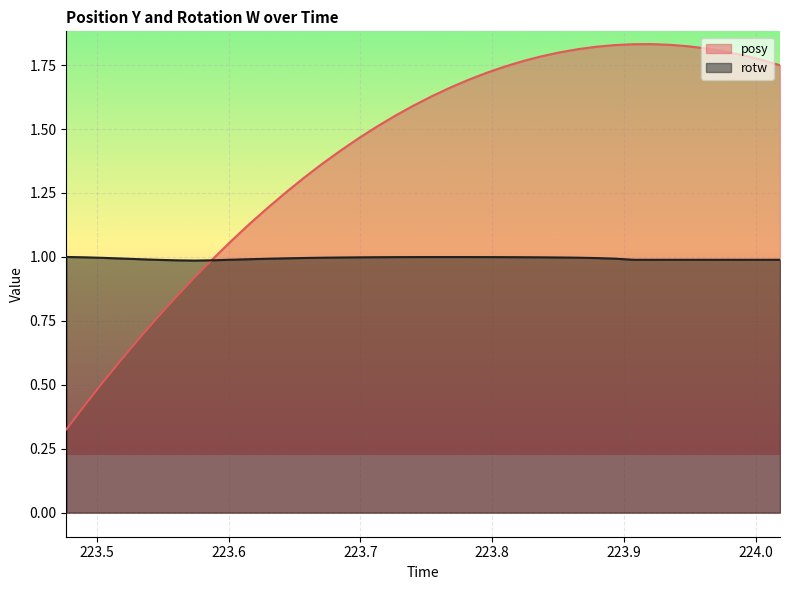

After their last crossing, which series has the higher values: posy or rotw?

posy